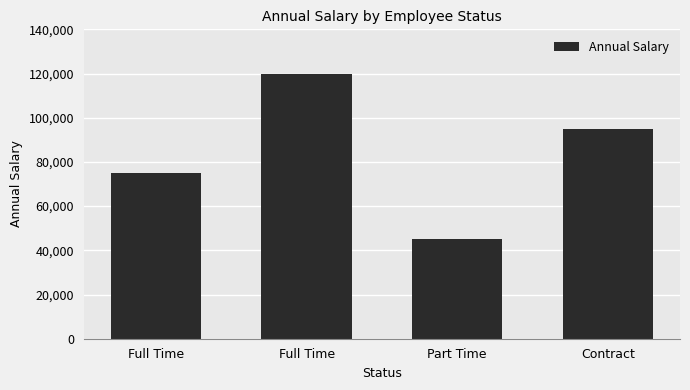

What is the change in value from Full Time to Part Time?

-30000